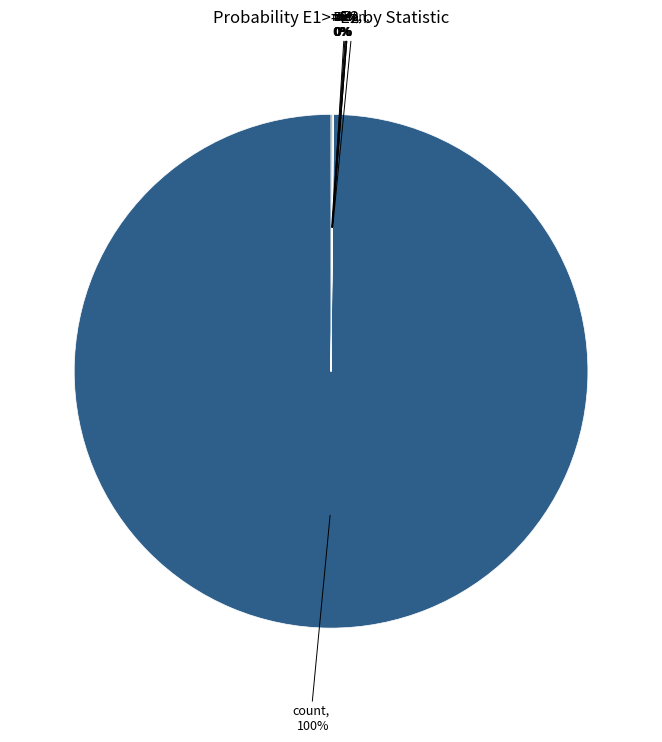

Between std and mean, which is larger?

std